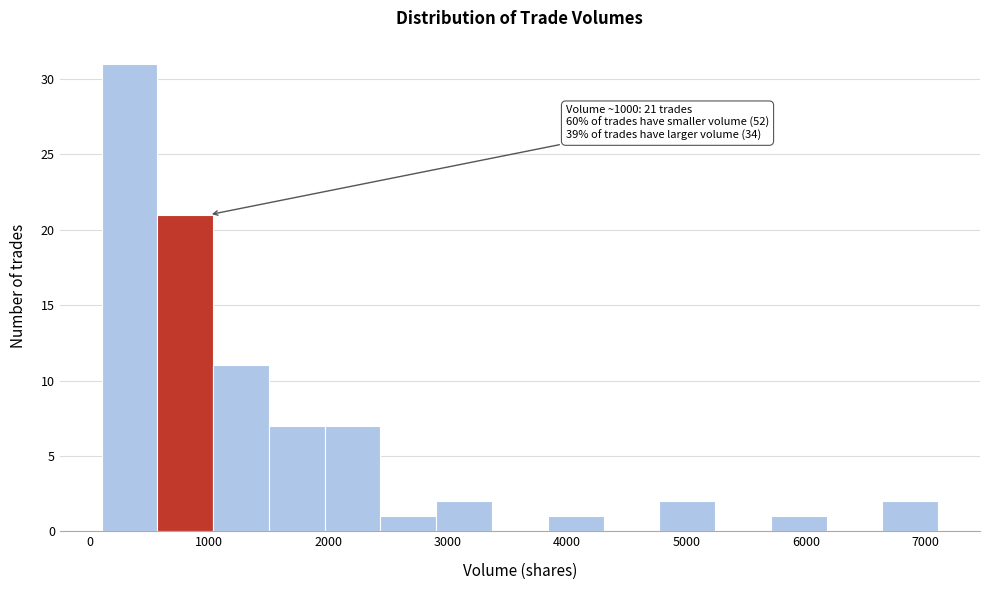

Over which range of the x-axis is the bar tallest?

100 to 600